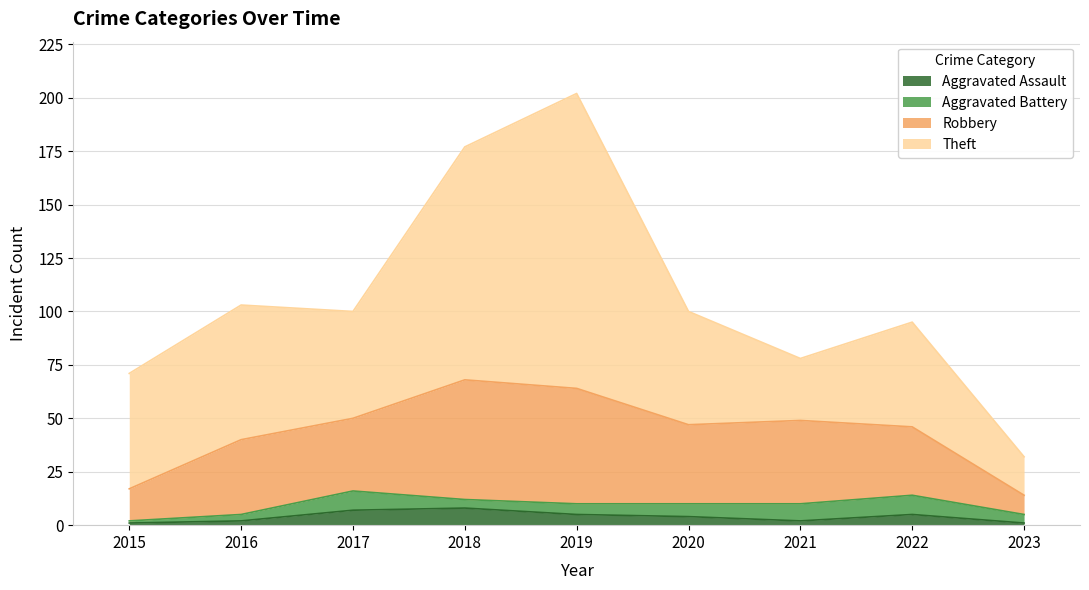

List the series in order of their peak value, lowest first.

Aggravated Assault, Aggravated Battery, Robbery, Theft